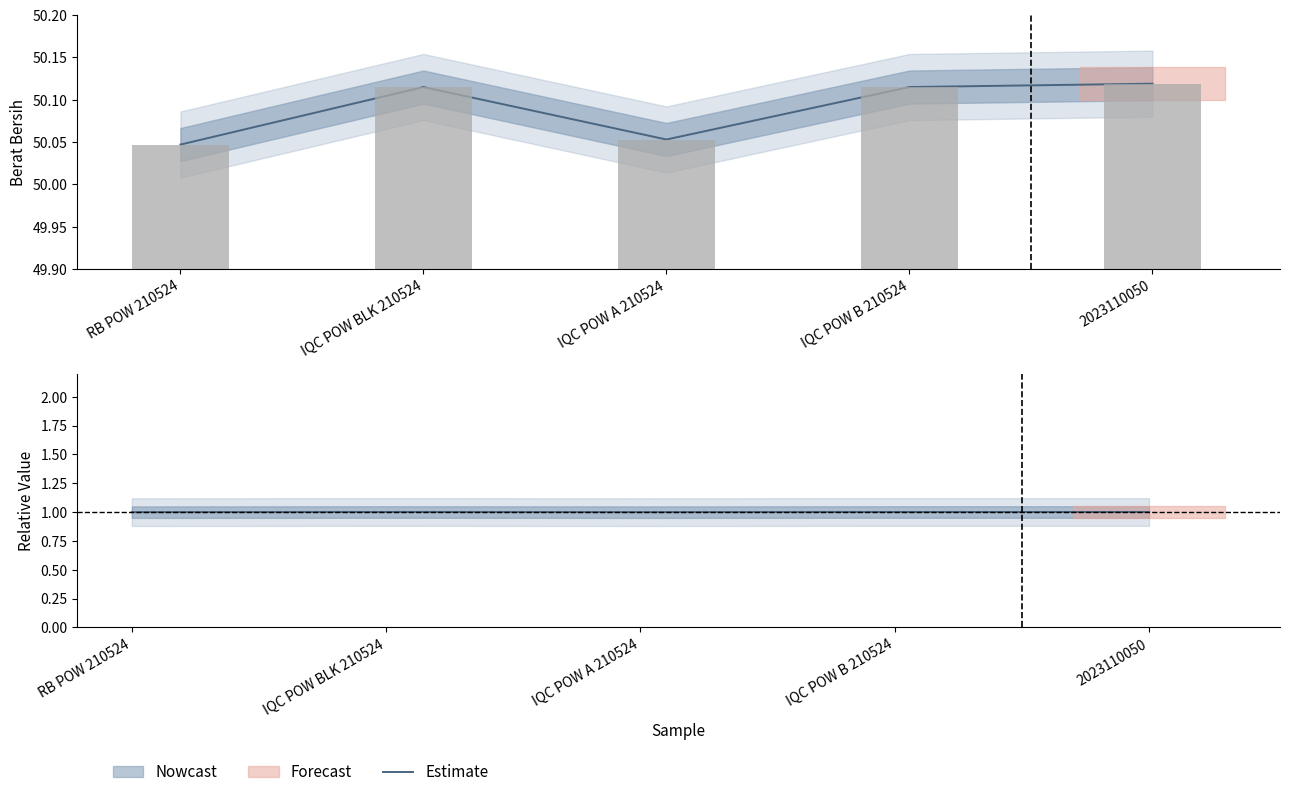

What is the ratio of the value at RB POW 210524 to the value at IQC POW B 210524?

1.0